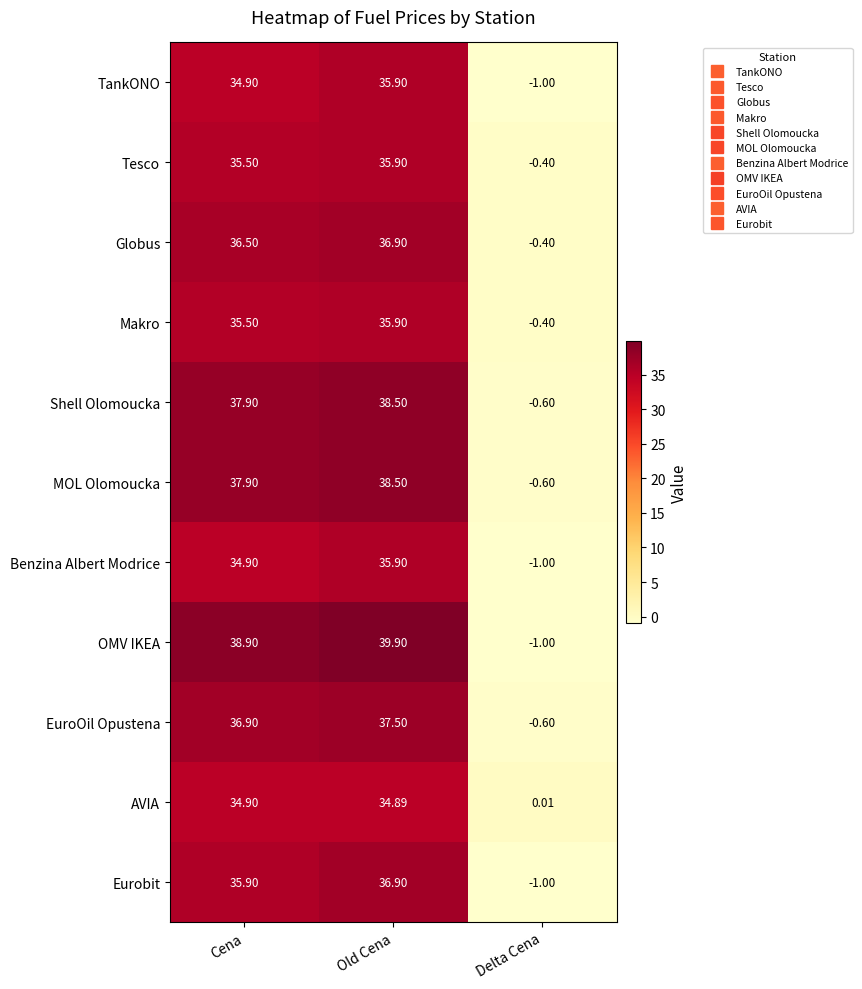

Which series has the largest total across all categories?

OMV IKEA